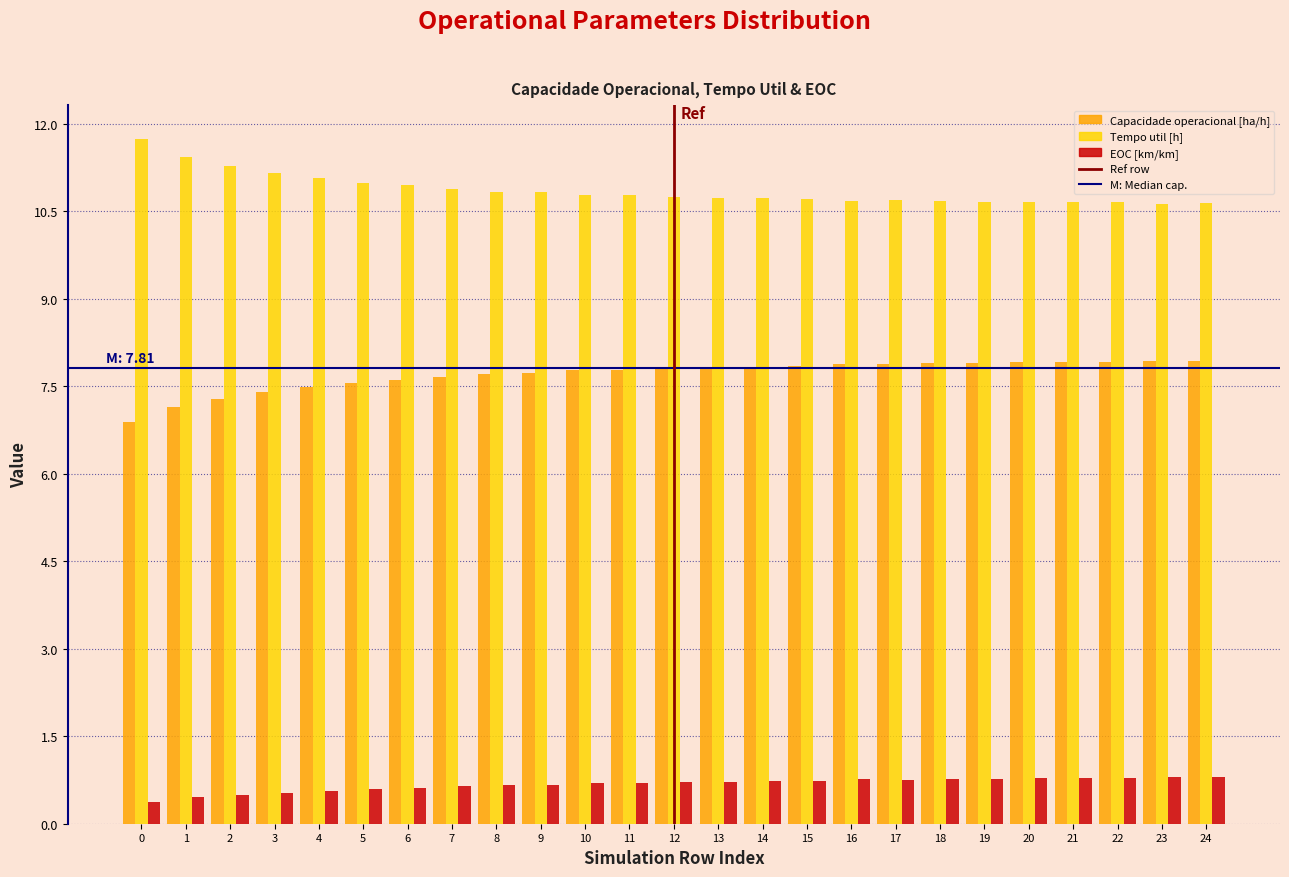

What is the smallest value displayed?

0.4